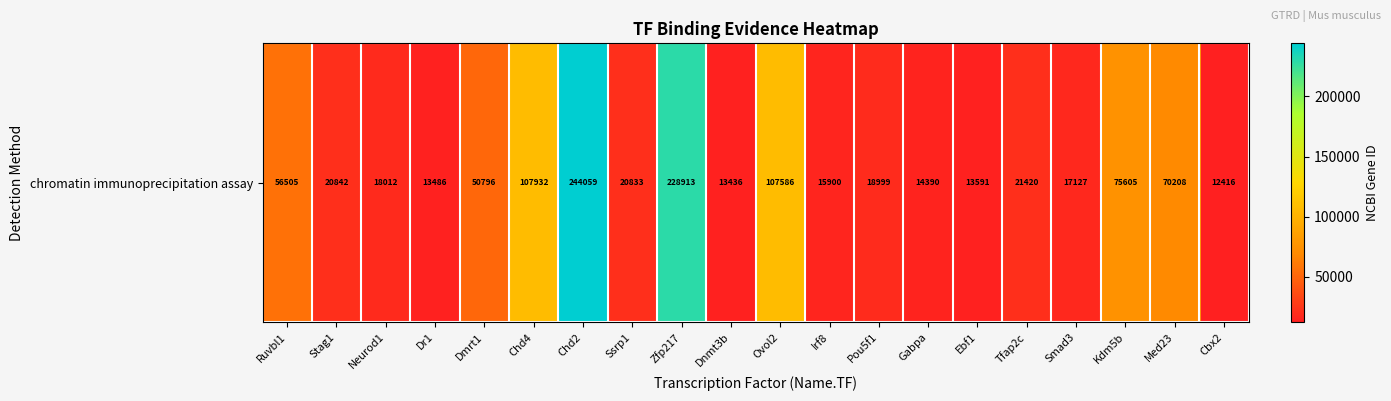

How many categories are shown in the chart?

20